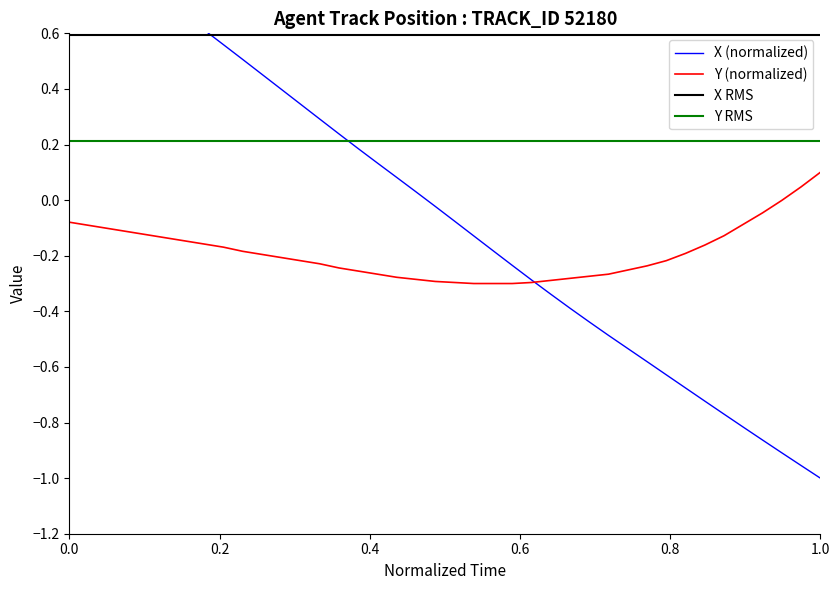

What is the minimum value shown in the chart?

-1.0